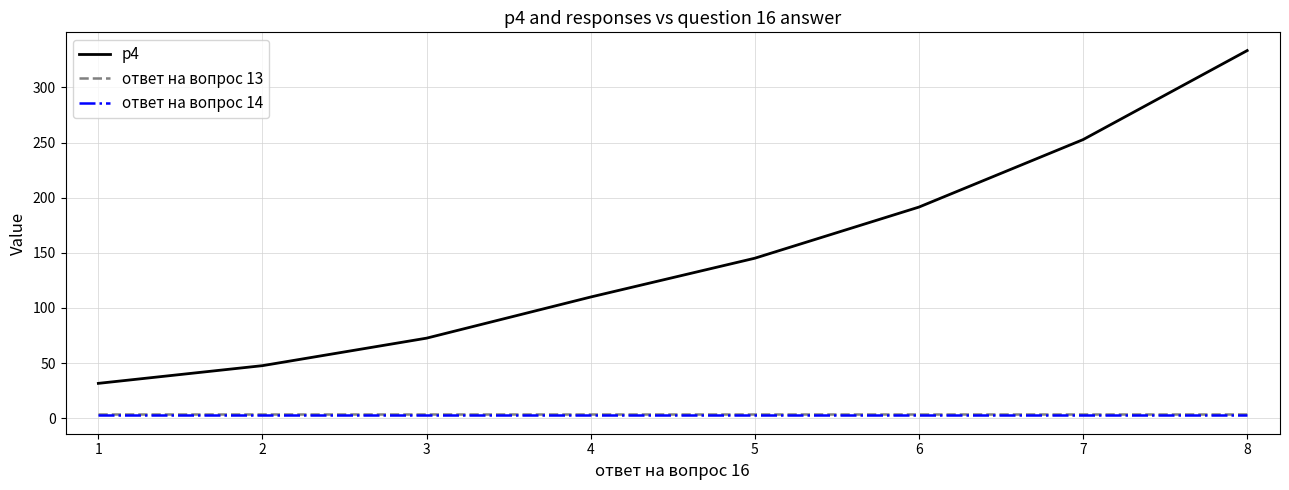

True or false: ответ на вопрос 14 and p4 cross at least once.

False